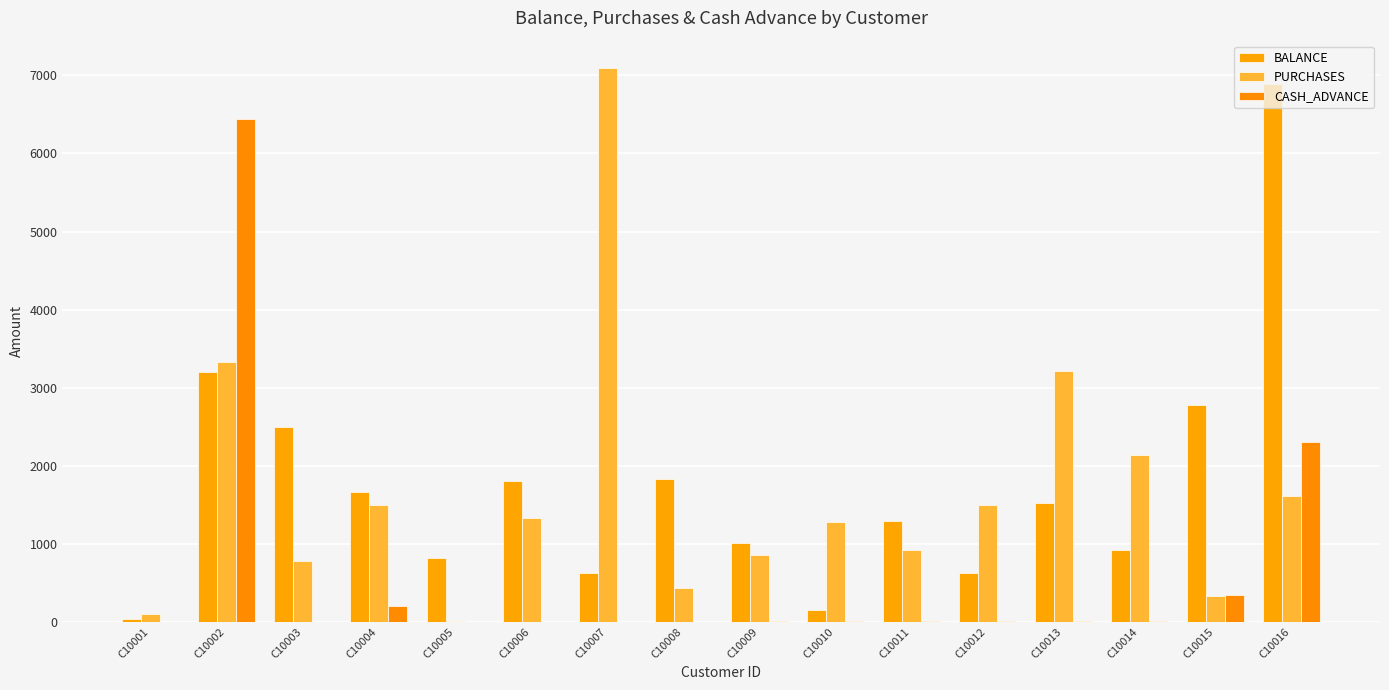

Which series has the largest range (max minus min)?

PURCHASES